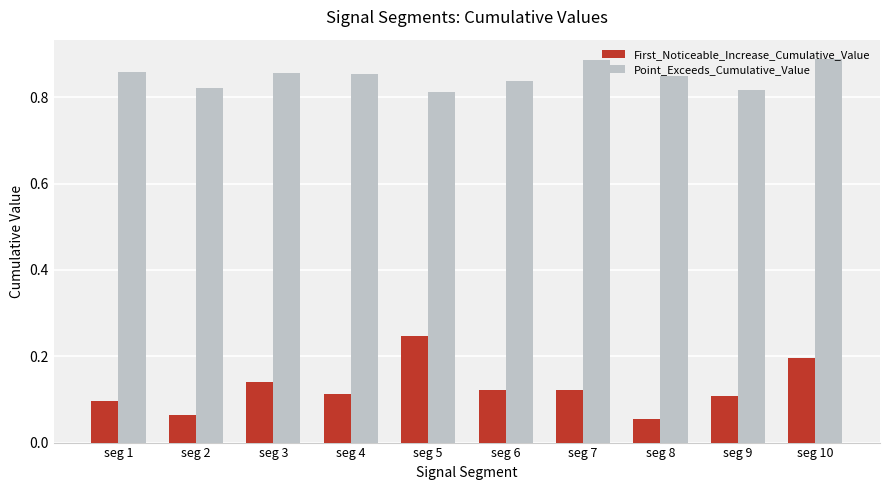

Rank the series by their average value, from highest to lowest.

Point_Exceeds_Cumulative_Value, First_Noticeable_Increase_Cumulative_Value